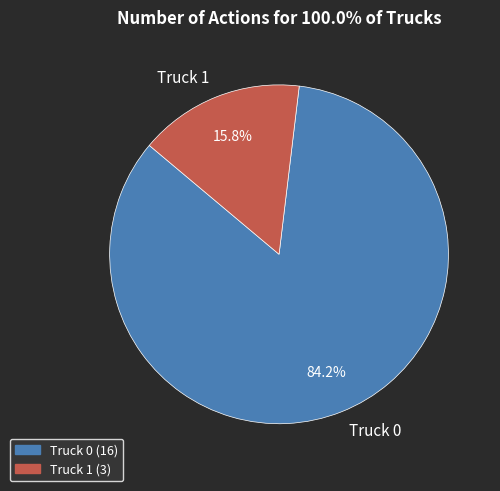

To the nearest percent, what is the average slice percentage?

50%